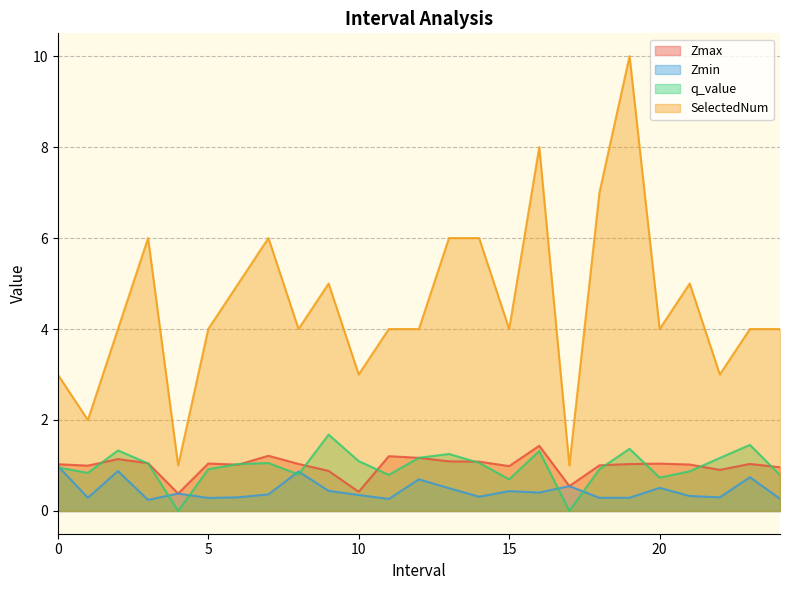

True or false: Zmin has a value of 0.5 at 20.

True